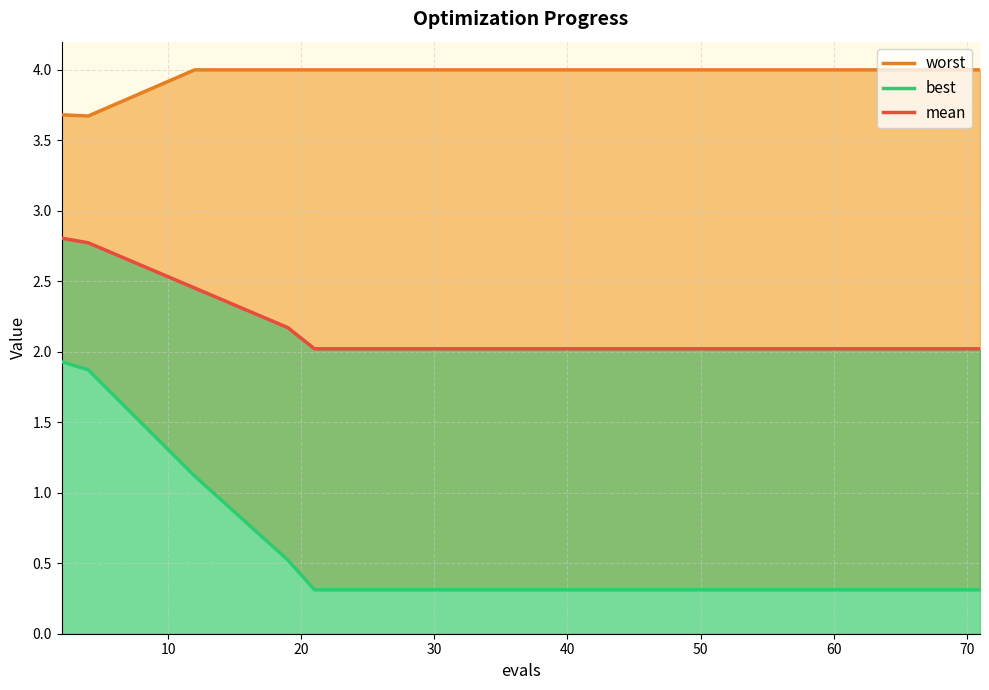

True or false: best and worst cross at least once.

False